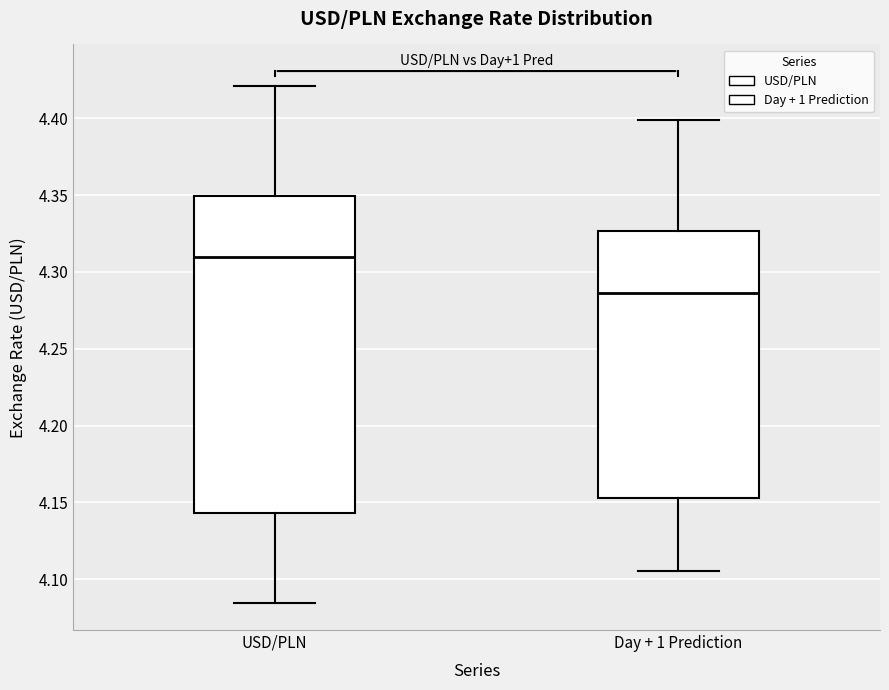

Reading left to right, transcribe this box plot: for each box, give where its median line is, the range the box spans, and where its two whiskers end, as read against the y-axis. The values are not printed on the chart, so give them approximately, as read against the axis.

USD/PLN: median 4.310, box 4.145 to 4.350, whiskers 4.085 to 4.420
Day + 1 Prediction: median 4.285, box 4.155 to 4.325, whiskers 4.105 to 4.400